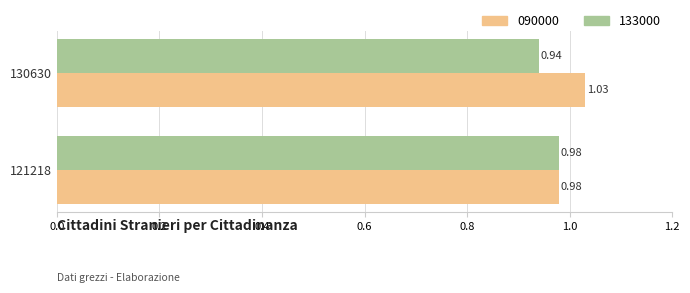

Which series has the largest total across all categories?

090000